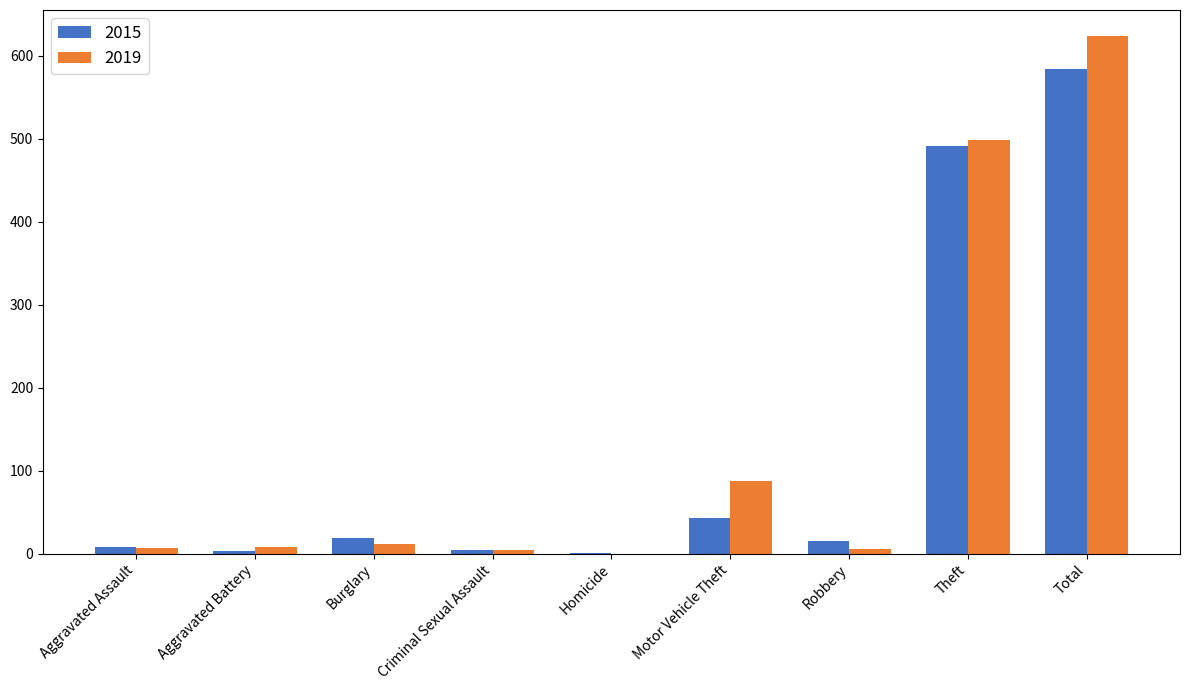

Is the value of 2015 at Robbery greater than the value of 2019 at Theft?

No